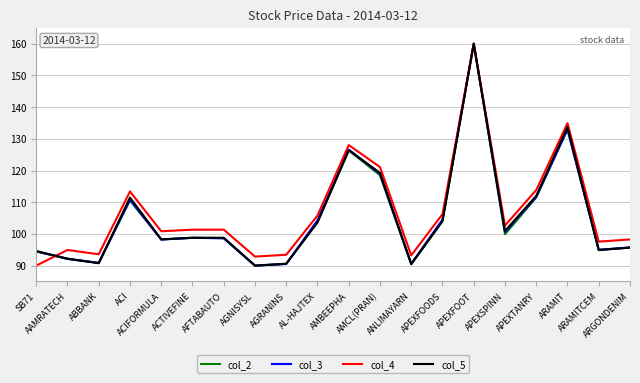

What is the minimum value shown in the chart?

90.0